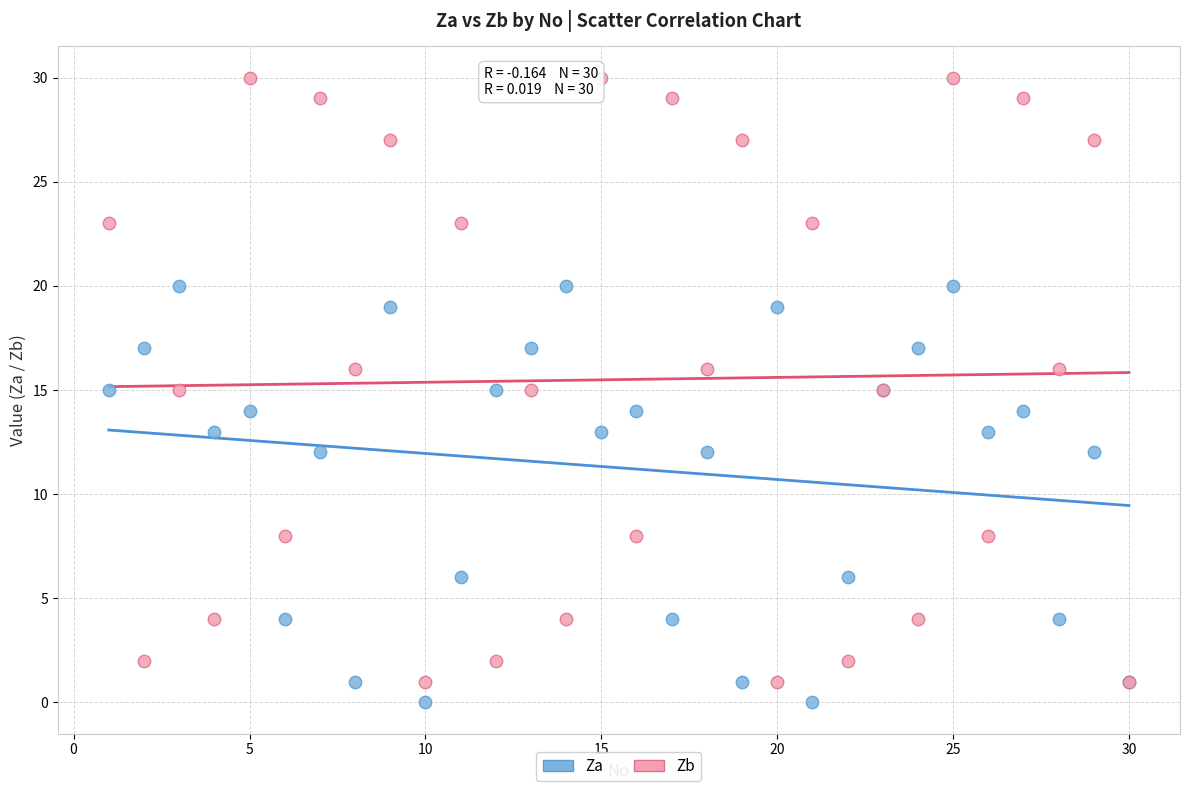

What are all the series names shown in the legend?

Za, Zb